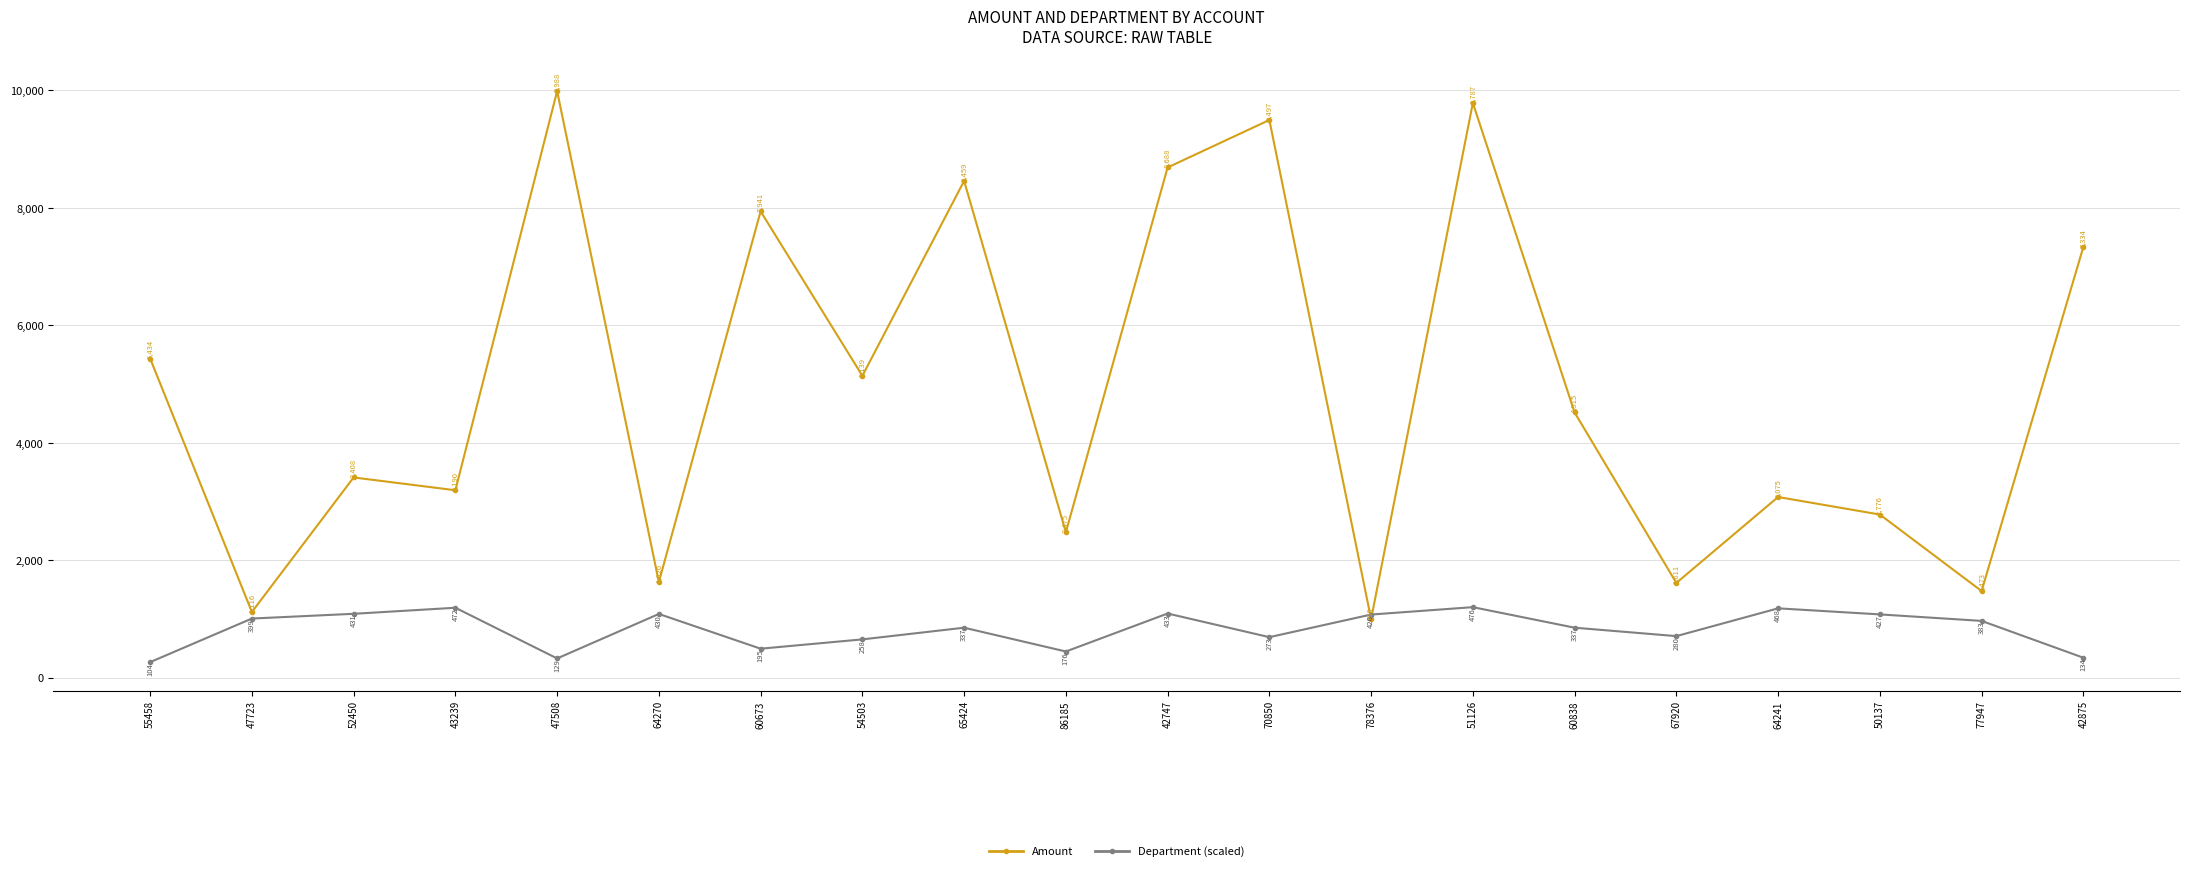

What is the label of the 20th point from the right?

55458